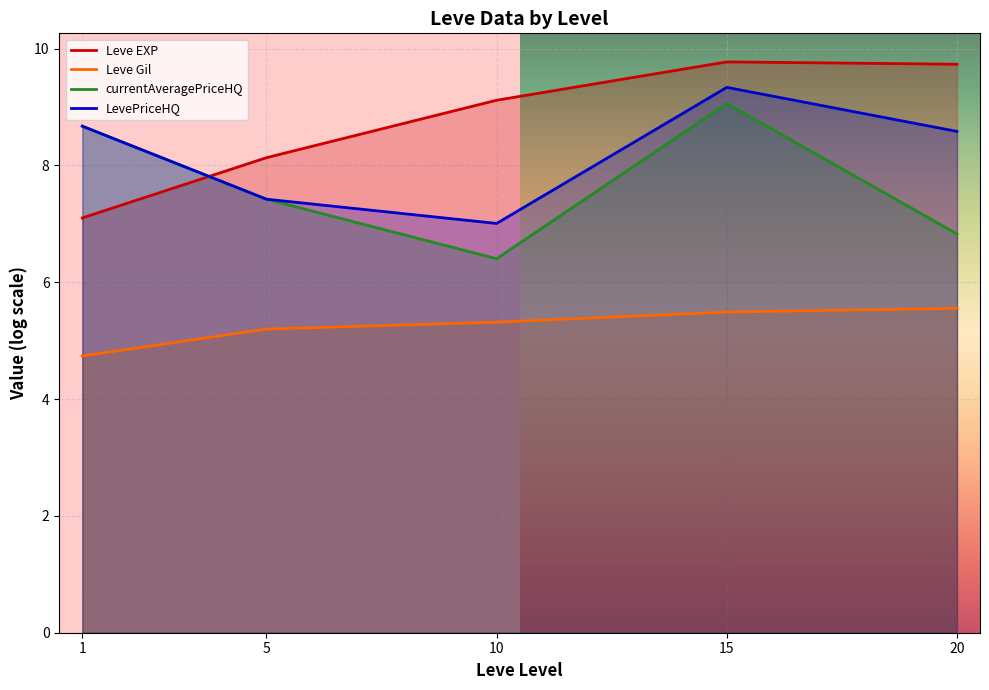

What are all the series names shown in the legend?

Leve EXP, Leve Gil, currentAveragePriceHQ, LevePriceHQ